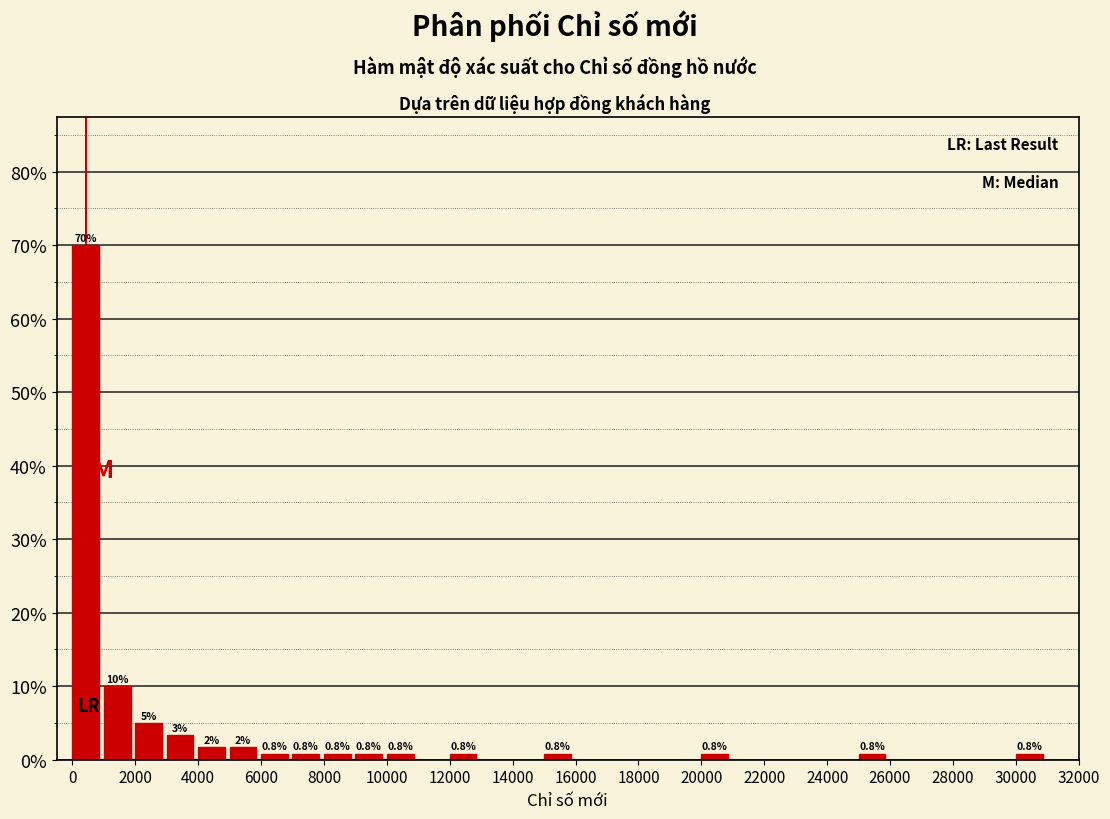

Which range on the x-axis has the tallest bar?

0 to 1000